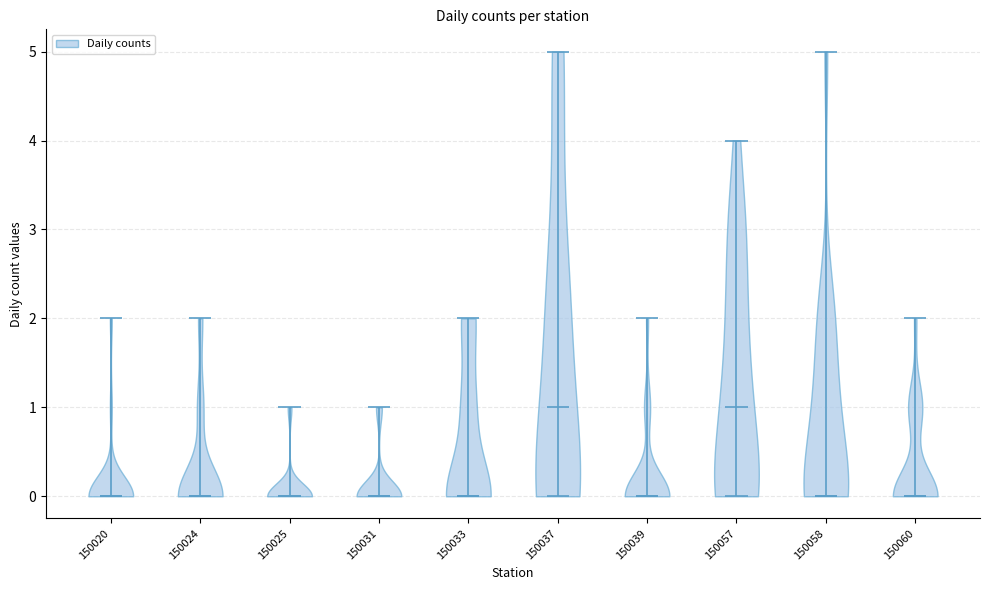

Reading left to right, read every violin against the y-axis: where its median line is, and the lowest and highest points it reaches. The values are not printed on the chart, so give them approximately, as read against the axis.

150020: median line 0, lowest point 0, highest point 2
150024: median line 0, lowest point 0, highest point 2
150025: median line 0, lowest point 0, highest point 1
150031: median line 0, lowest point 0, highest point 1
150033: median line 0, lowest point 0, highest point 2
150037: median line 1, lowest point 0, highest point 5
150039: median line 0, lowest point 0, highest point 2
150057: median line 1, lowest point 0, highest point 4
150058: median line 0, lowest point 0, highest point 5
150060: median line 0, lowest point 0, highest point 2